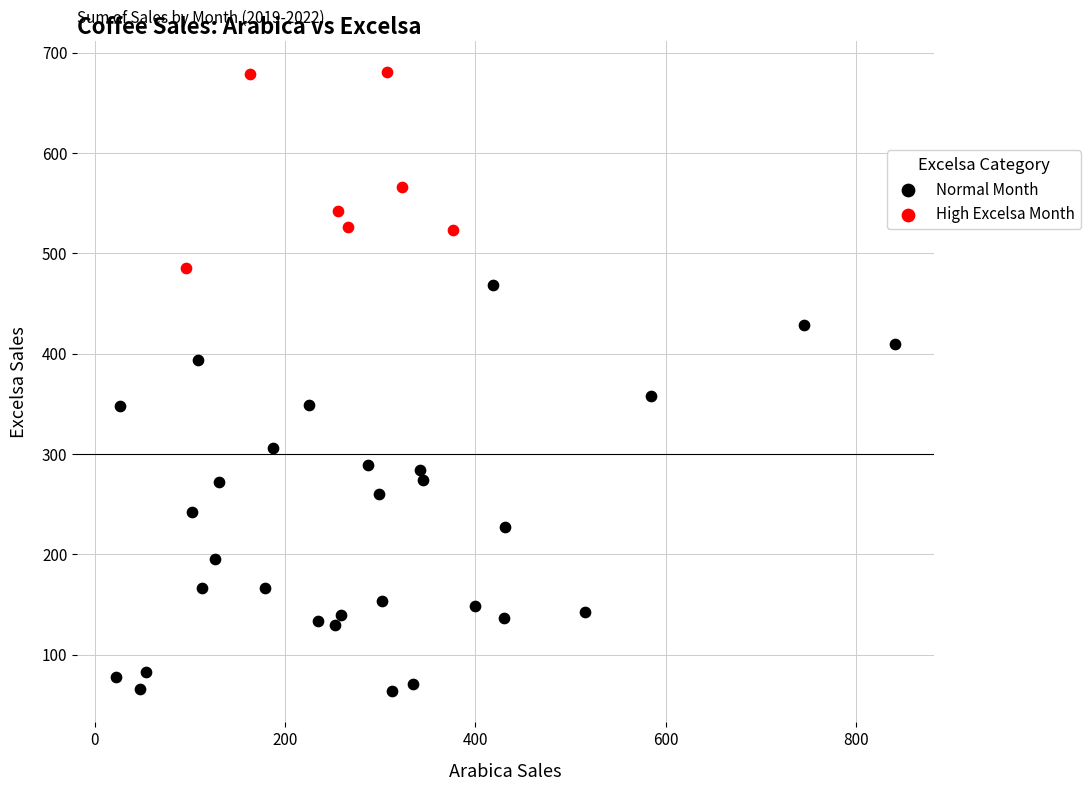

Which series contains the lowest Y value?

Normal Month